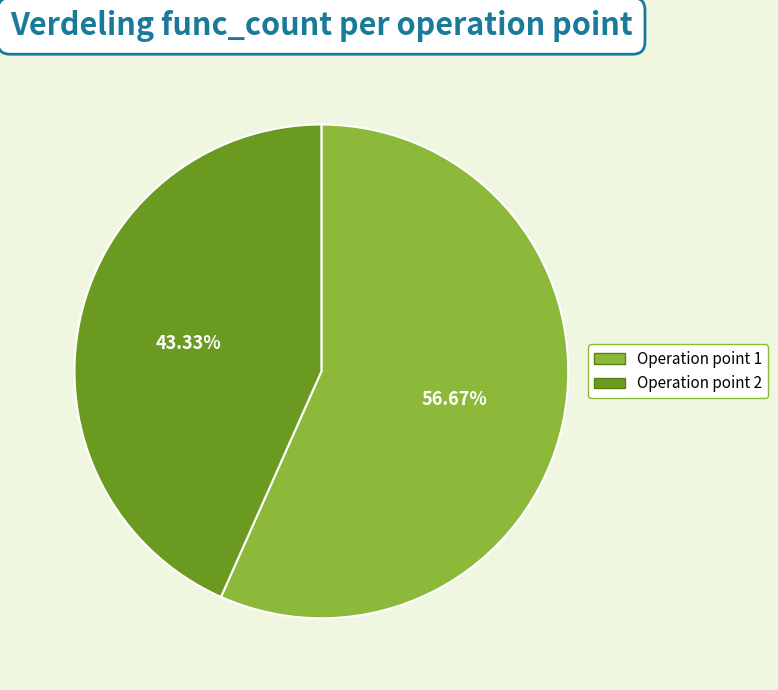

Does any single category account for the majority?

Yes